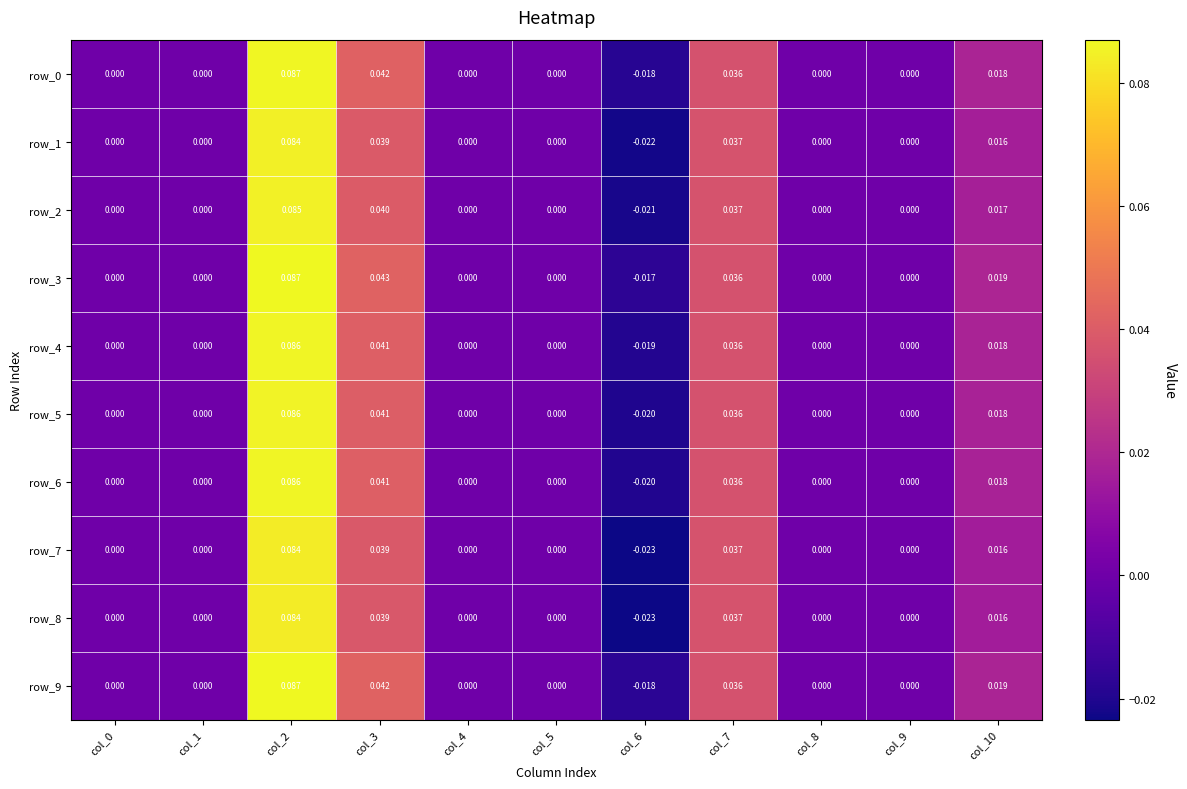

What is the total value across all series at col_7?

0.4